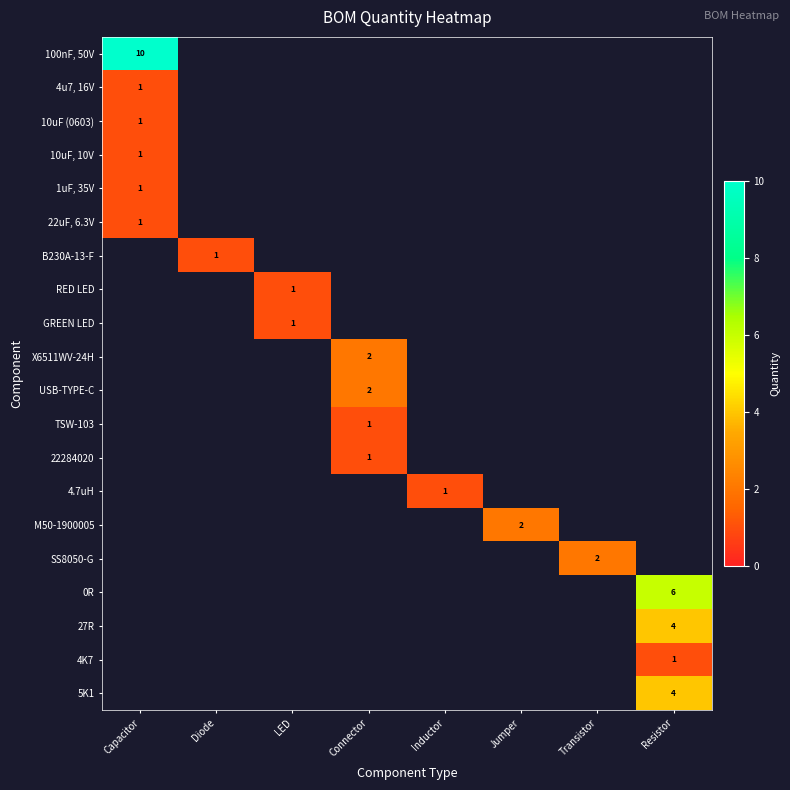

How many distinct data groups are displayed?

20